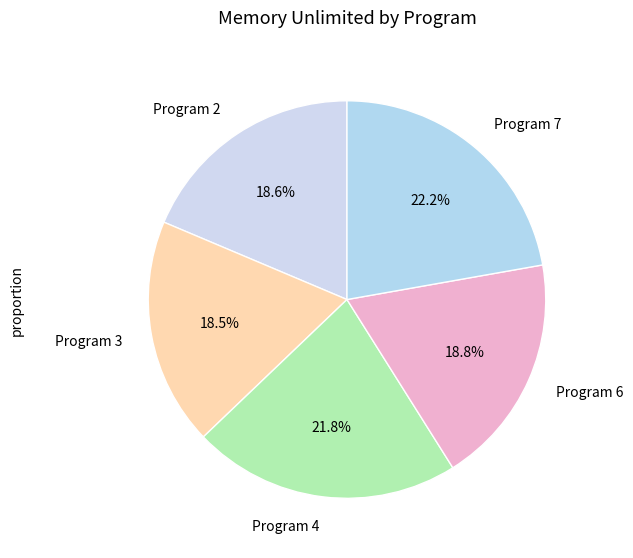

To the nearest percent, what is the difference between the largest and smallest slice percentages?

4%